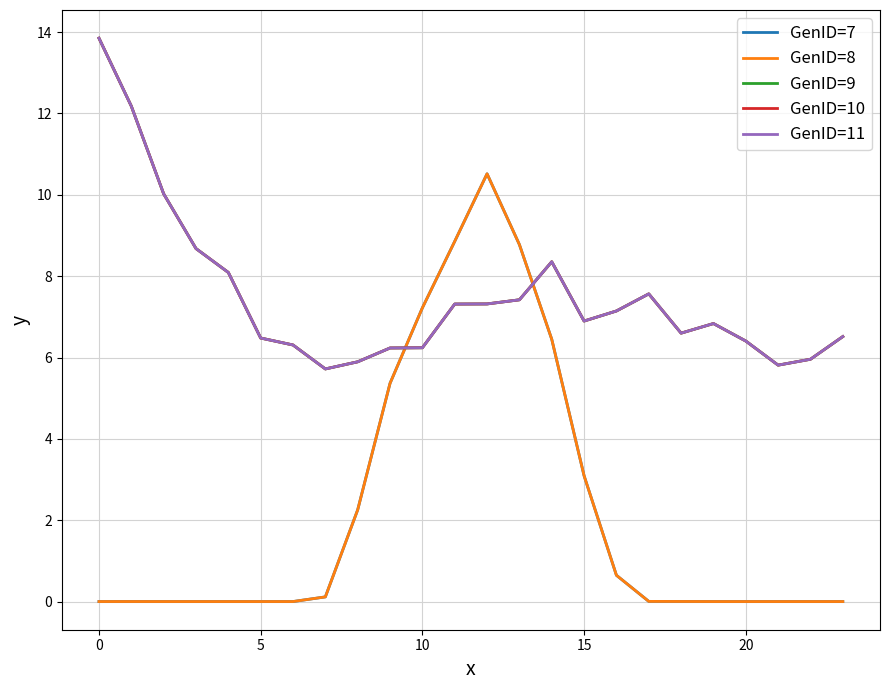

Does the chart display data point markers on the line(s)?

No